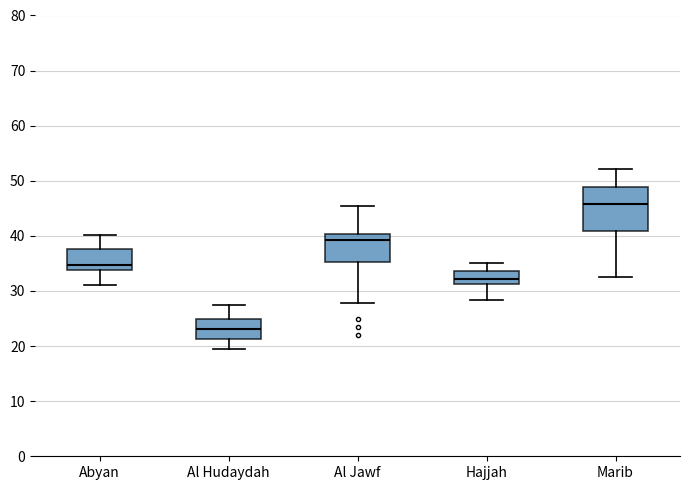

Where is the lower edge of the box for Hajjah on the y-axis? The values are not printed on the chart, so give them approximately, as read against the axis.

31